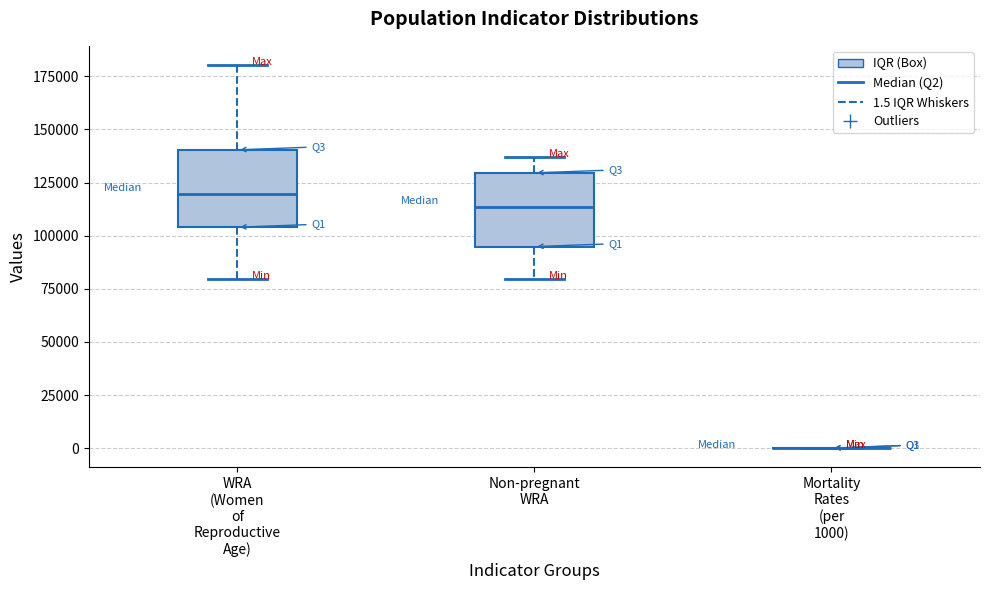

Reading left to right, transcribe this box plot: for each box, give where its median line is, the range the box spans, and where its two whiskers end, as read against the y-axis. The values are not printed on the chart, so give them approximately, as read against the axis.

WRA (Women of Reproductive Age): median 120000, box 105000 to 140000, whiskers 80000 to 180000
Non-pregnant WRA: median 115000, box 95000 to 130000, whiskers 80000 to 135000
Mortality Rates (per 1000): box collapsed to a line at 0, whiskers 0 to 0